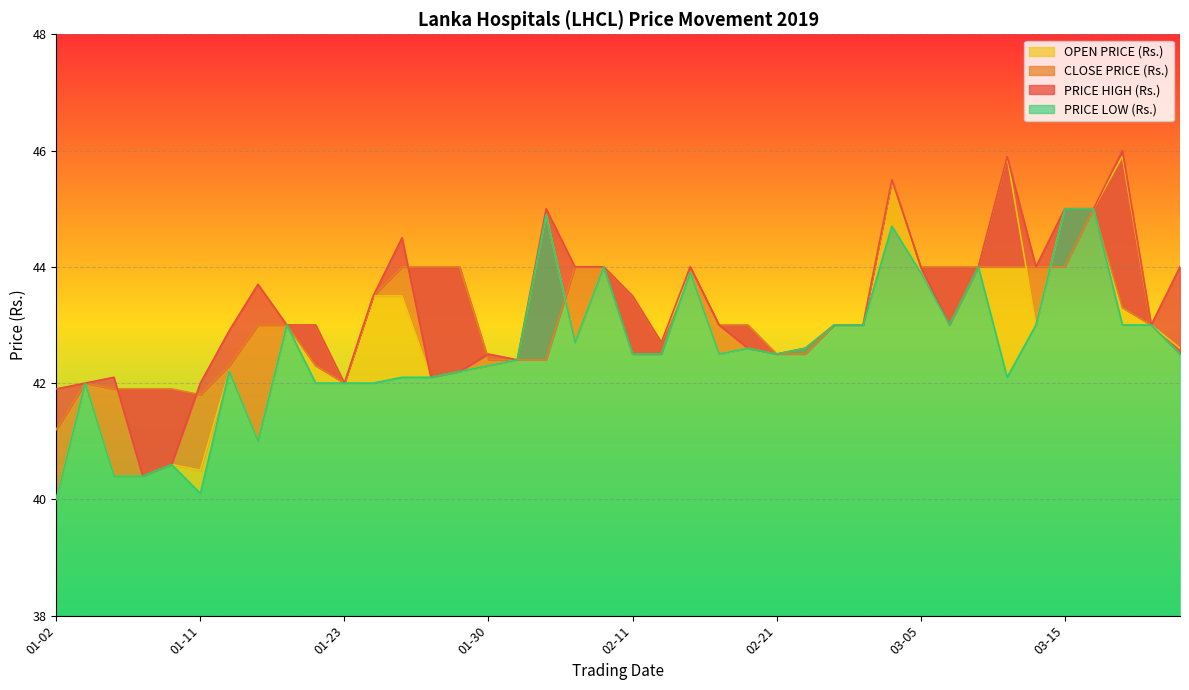

Count the number of categories in the chart.

40